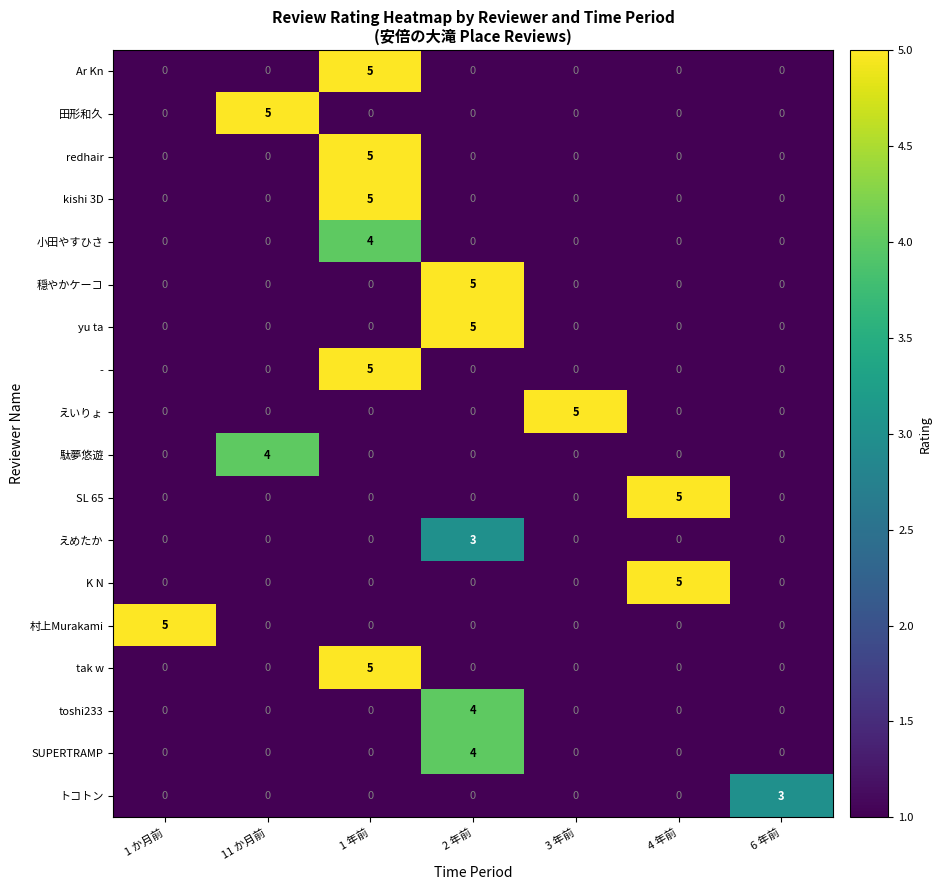

The K N series shows 0 at 1 年前. True or false?

True